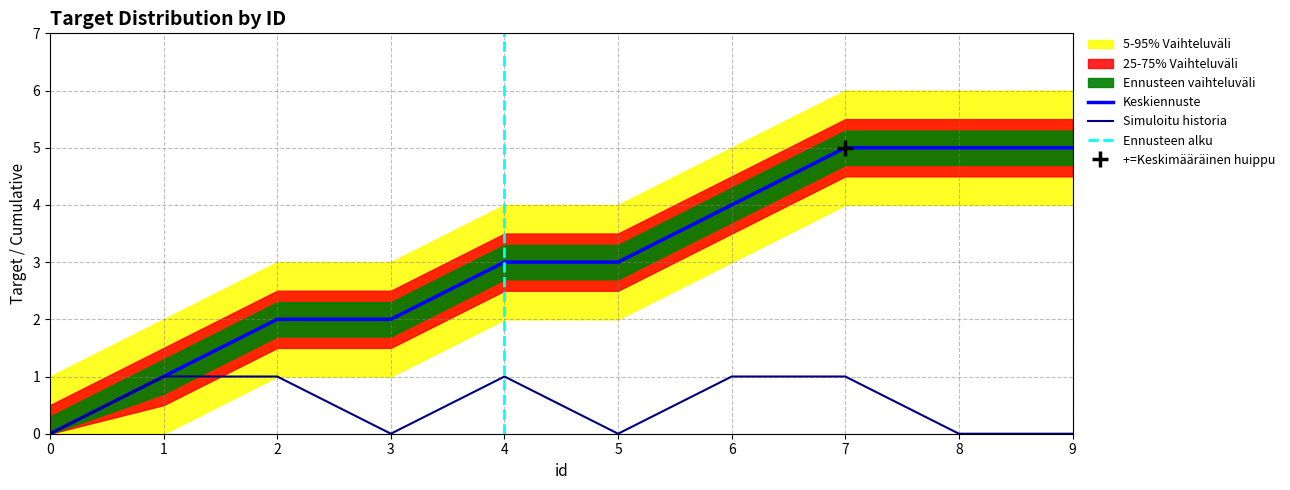

At which category is the sum across all series the highest?

7